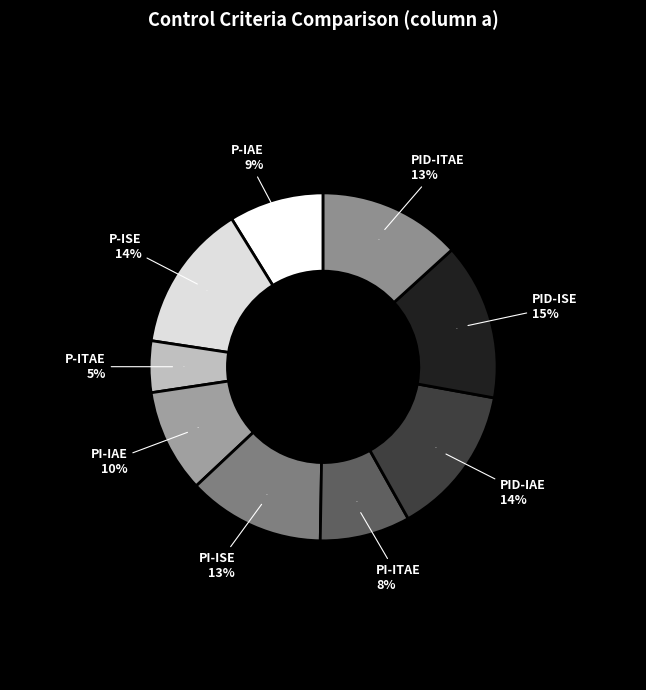

To the nearest percent, what is the average slice percentage?

11%